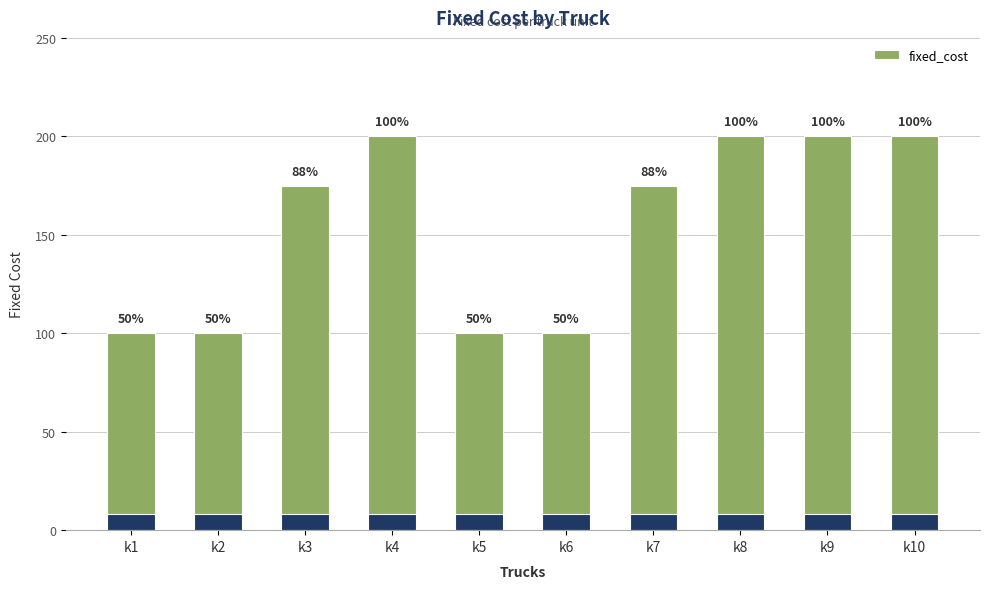

List the labels in order of value, smallest first.

k1, k2, k5, k6, k3, k7, k4, k8, k9, k10